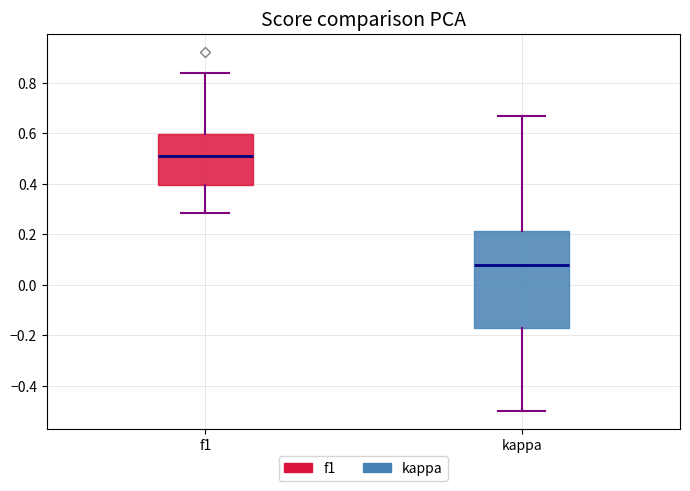

Reading left to right, read every box against the y-axis: the position of its median line, the range the box covers, and the ends of its whiskers. The values are not printed on the chart, so give them approximately, as read against the axis.

f1: median 0.52, box 0.40 to 0.60, whiskers 0.28 to 0.84
kappa: median 0.08, box -0.18 to 0.22, whiskers -0.50 to 0.66